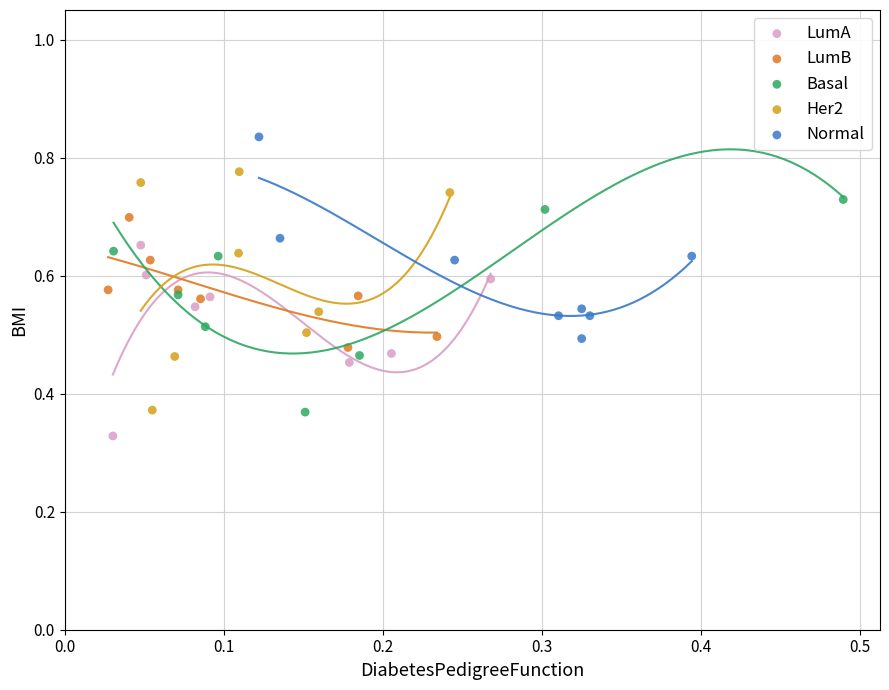

Which series reaches the minimum Y coordinate?

LumA